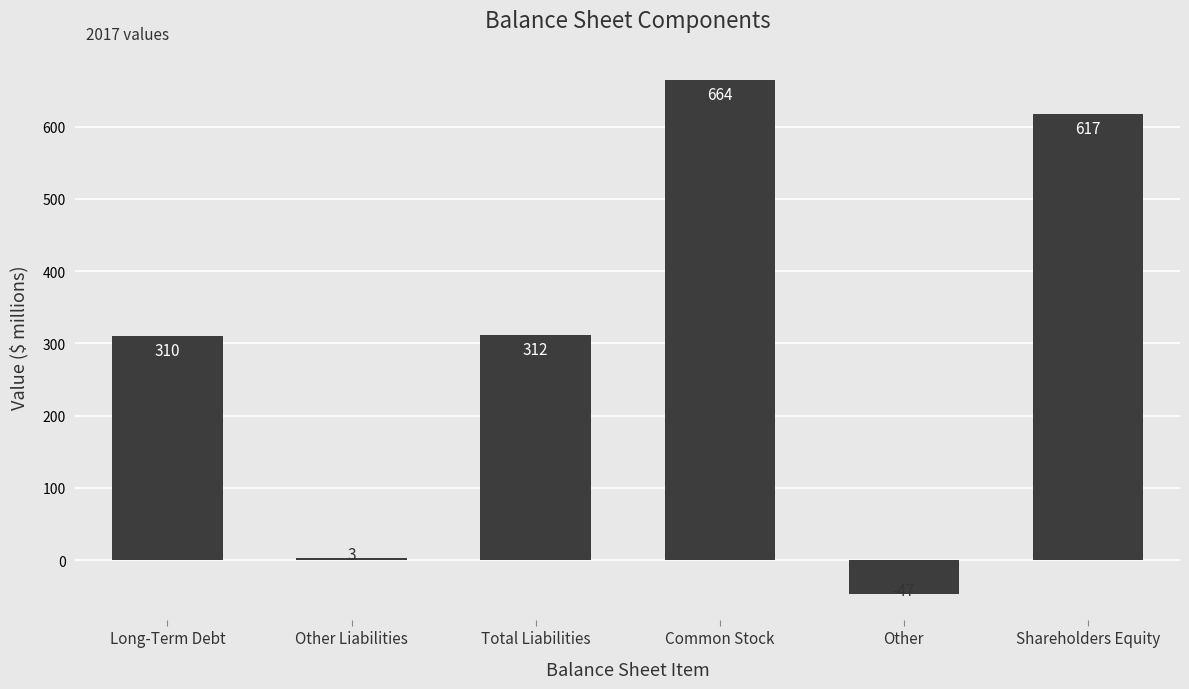

How many series are shown in this chart?

1